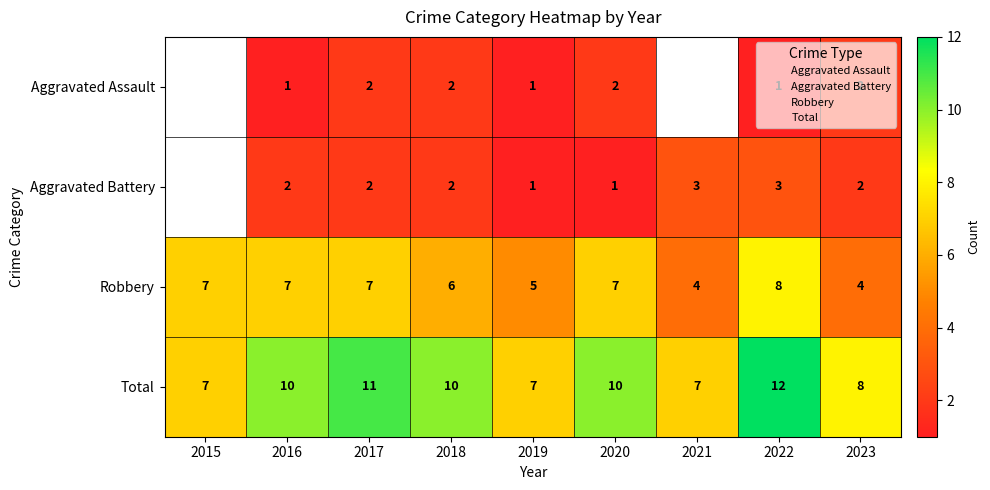

Rank the categories by Robbery value from lowest to highest.

2021, 2023, 2019, 2018, 2015, 2016, 2017, 2020, 2022